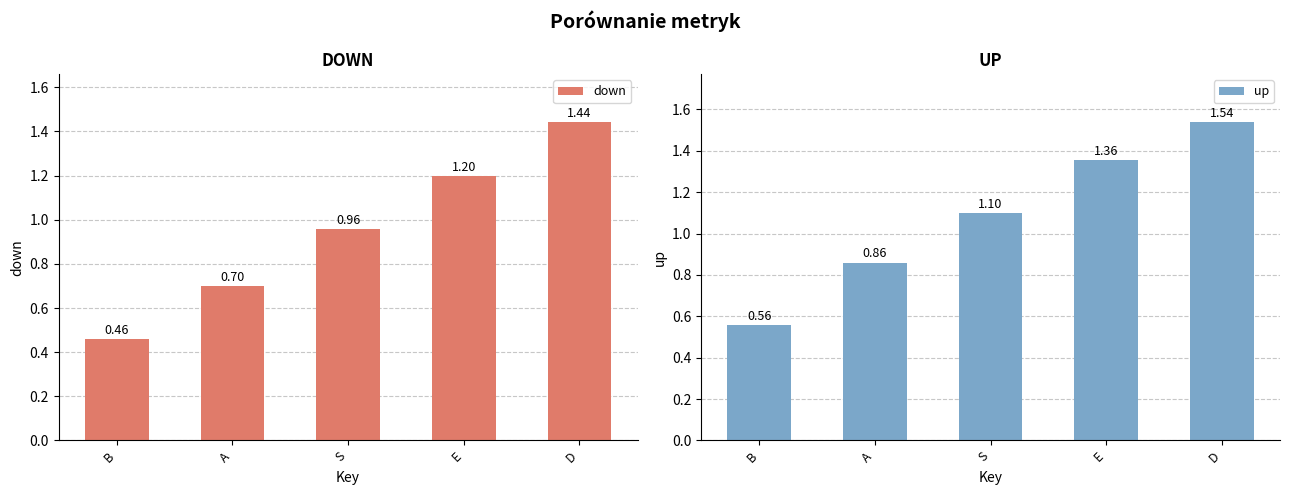

The value of up at S is 1.9. True or false?

False